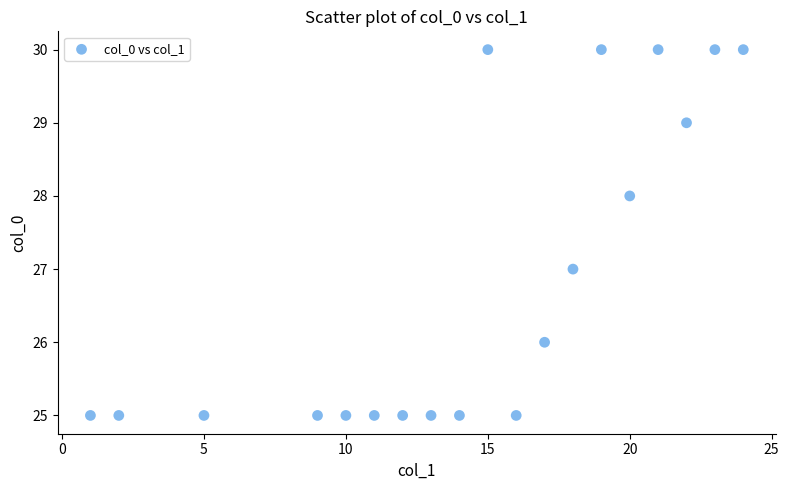

What is the range of X values (max minus min)?

23